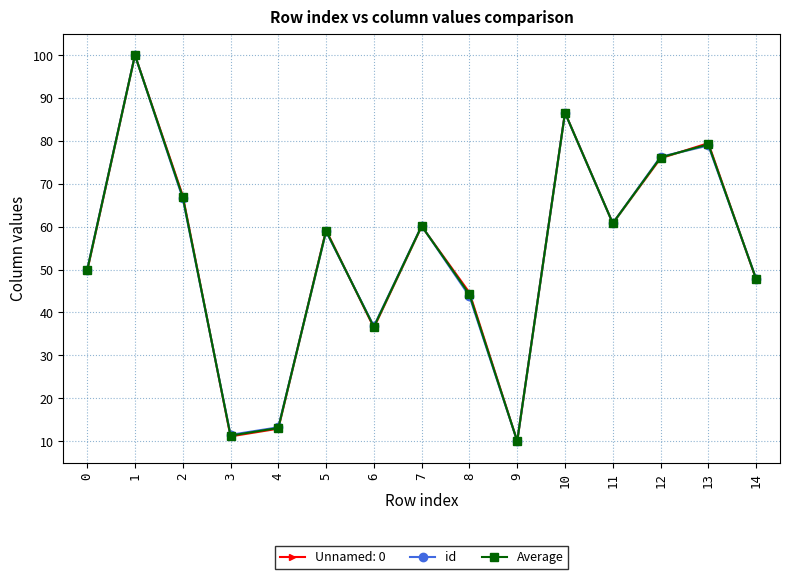

What is the sum of all id values?

801.4